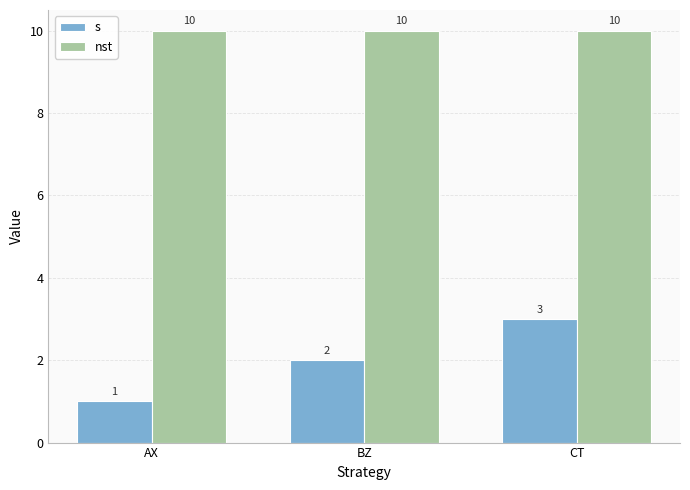

Which category has the highest value in the s series?

CT